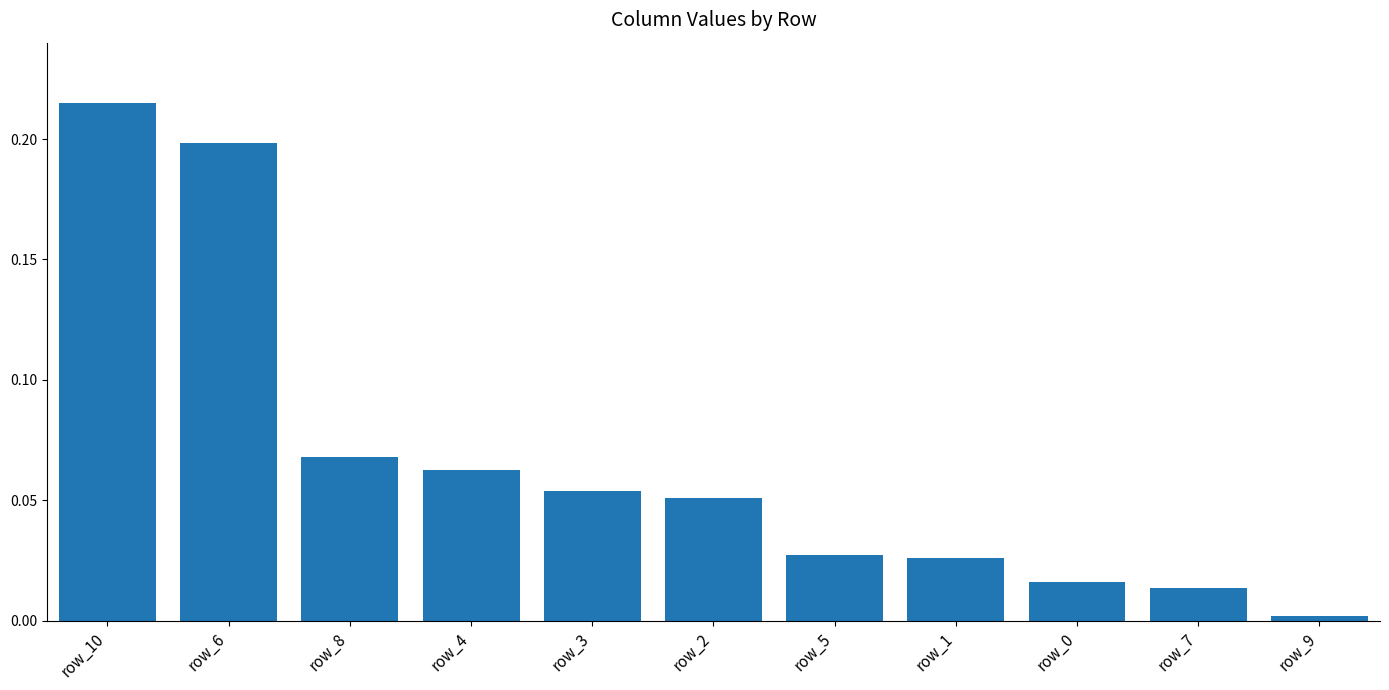

The chart shows a value of 0.0 at row_4. True or false?

False